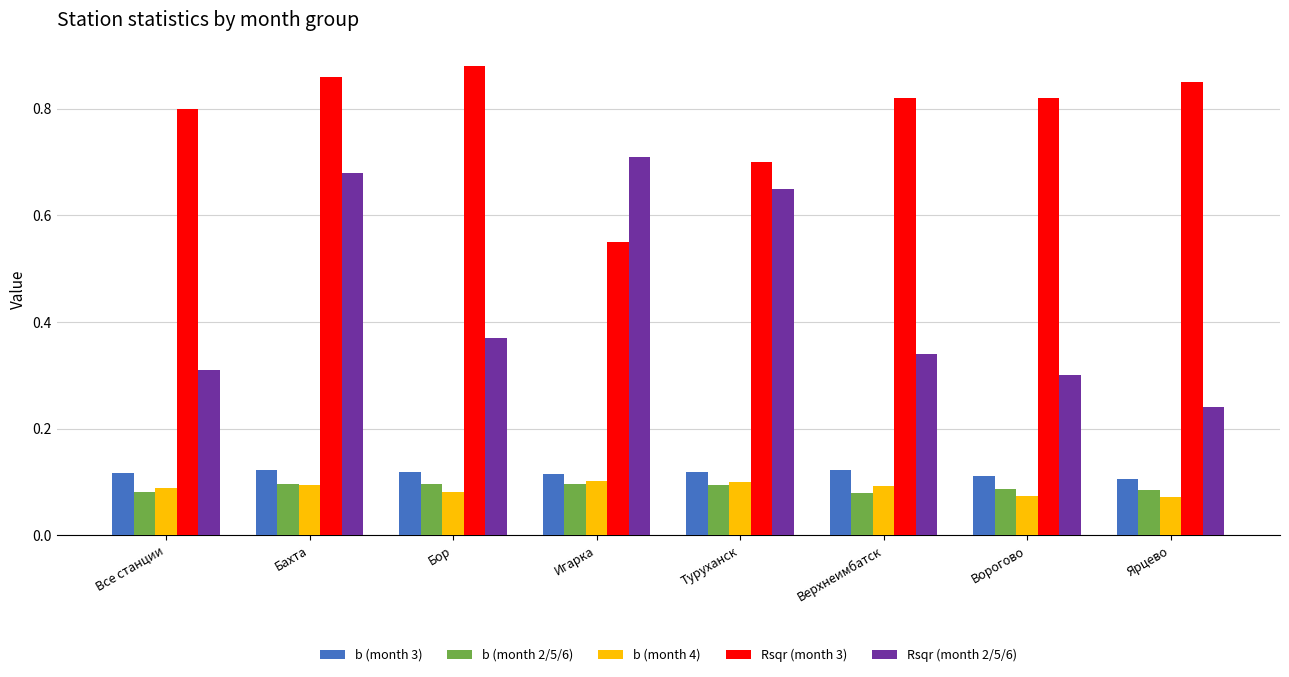

Are the bars horizontal?

No